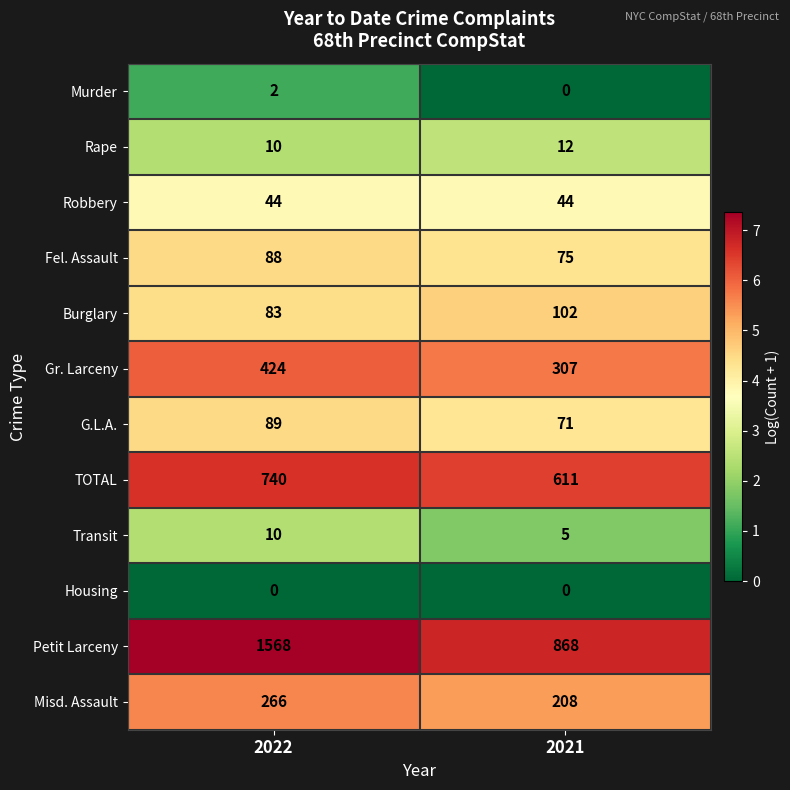

List the series in order of their peak value, lowest first.

Housing, Murder, Transit, Rape, Robbery, Fel. Assault, G.L.A., Burglary, Misd. Assault, Gr. Larceny, TOTAL, Petit Larceny